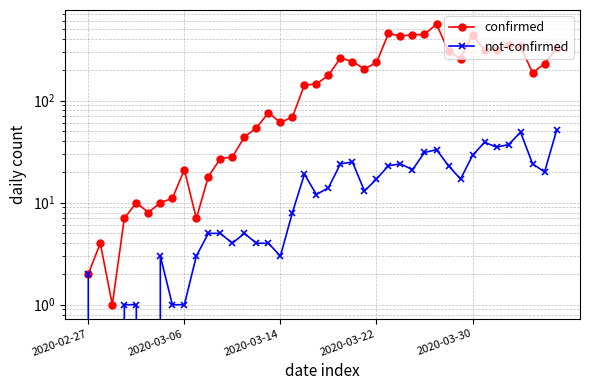

What are all the series names shown in the legend?

confirmed, not-confirmed